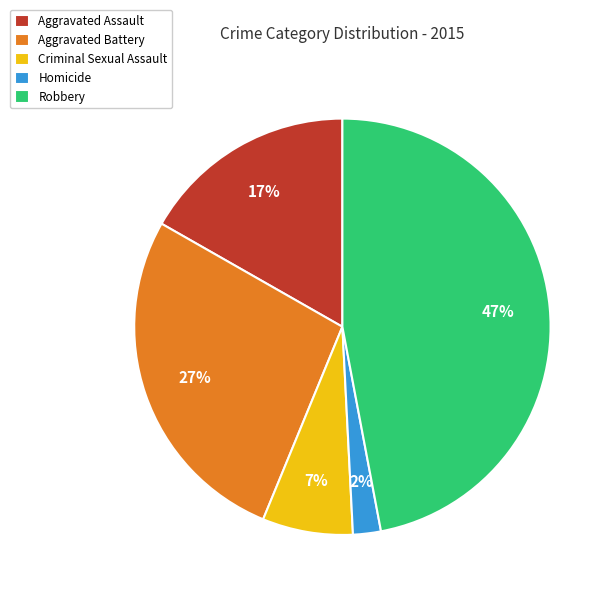

What is the smallest slice in the pie chart?

Homicide